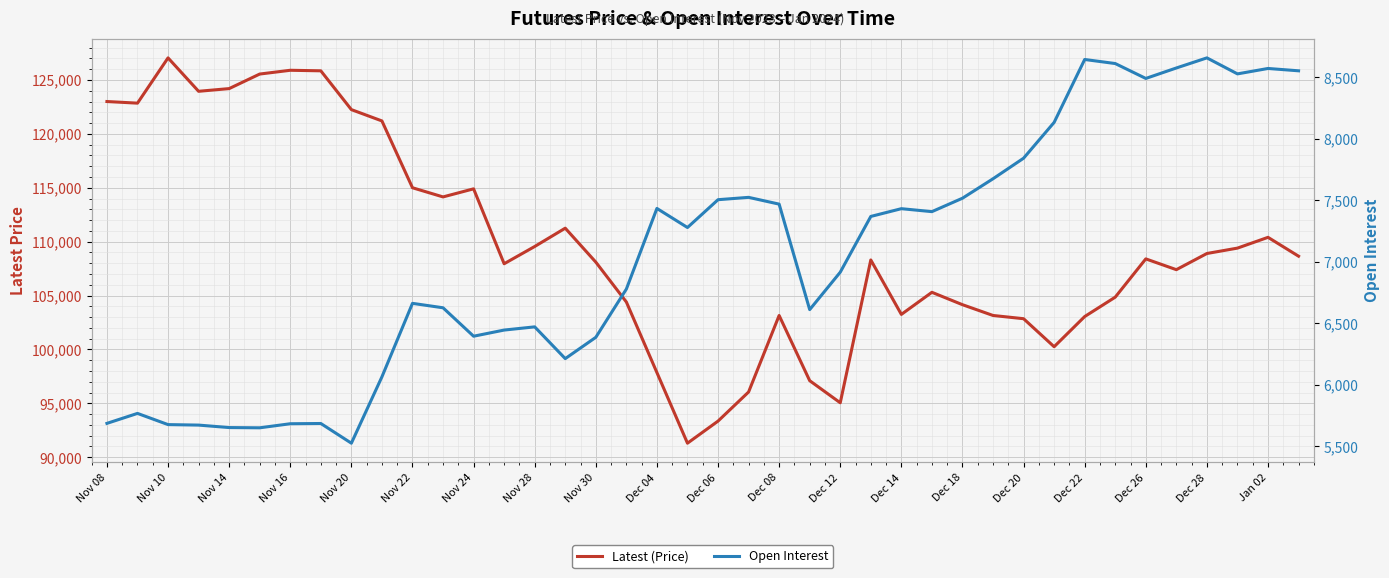

What is the difference between the Latest (Price) values at Dec 08 and Dec 28?

5750